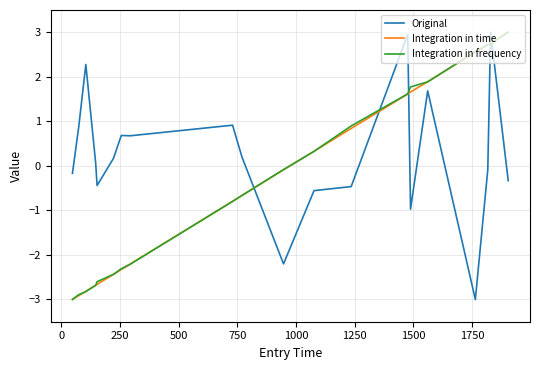

Does the chart display data point markers on the line(s)?

No